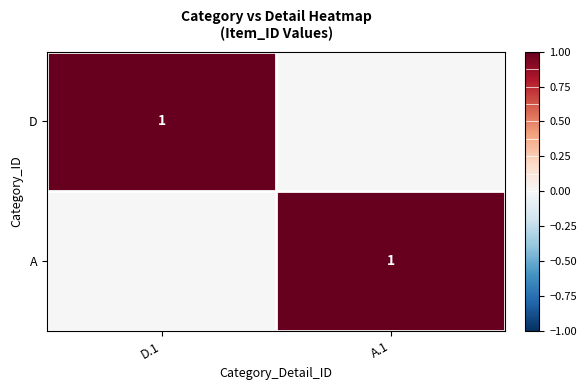

The D series shows 1 at D.1. True or false?

True